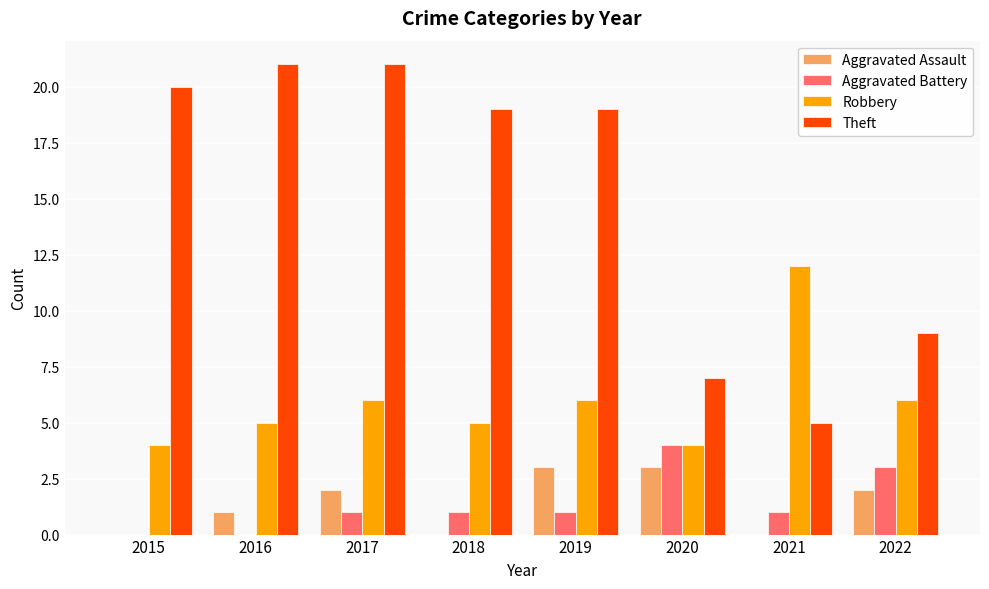

What is the difference between the Aggravated Assault values at 2015 and 2019?

3